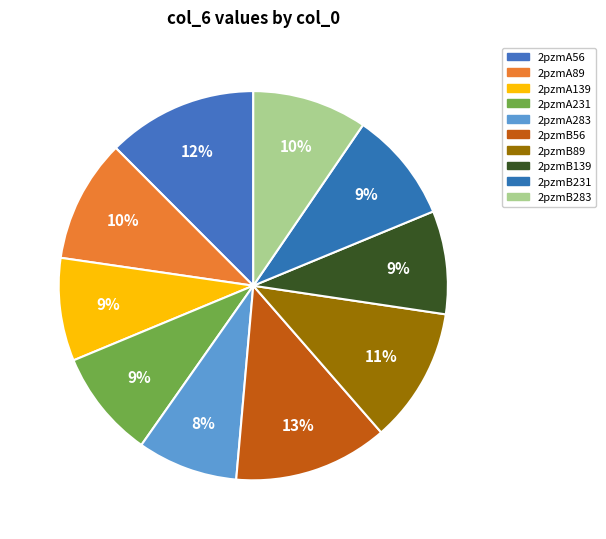

Count the number of slices in the pie.

10